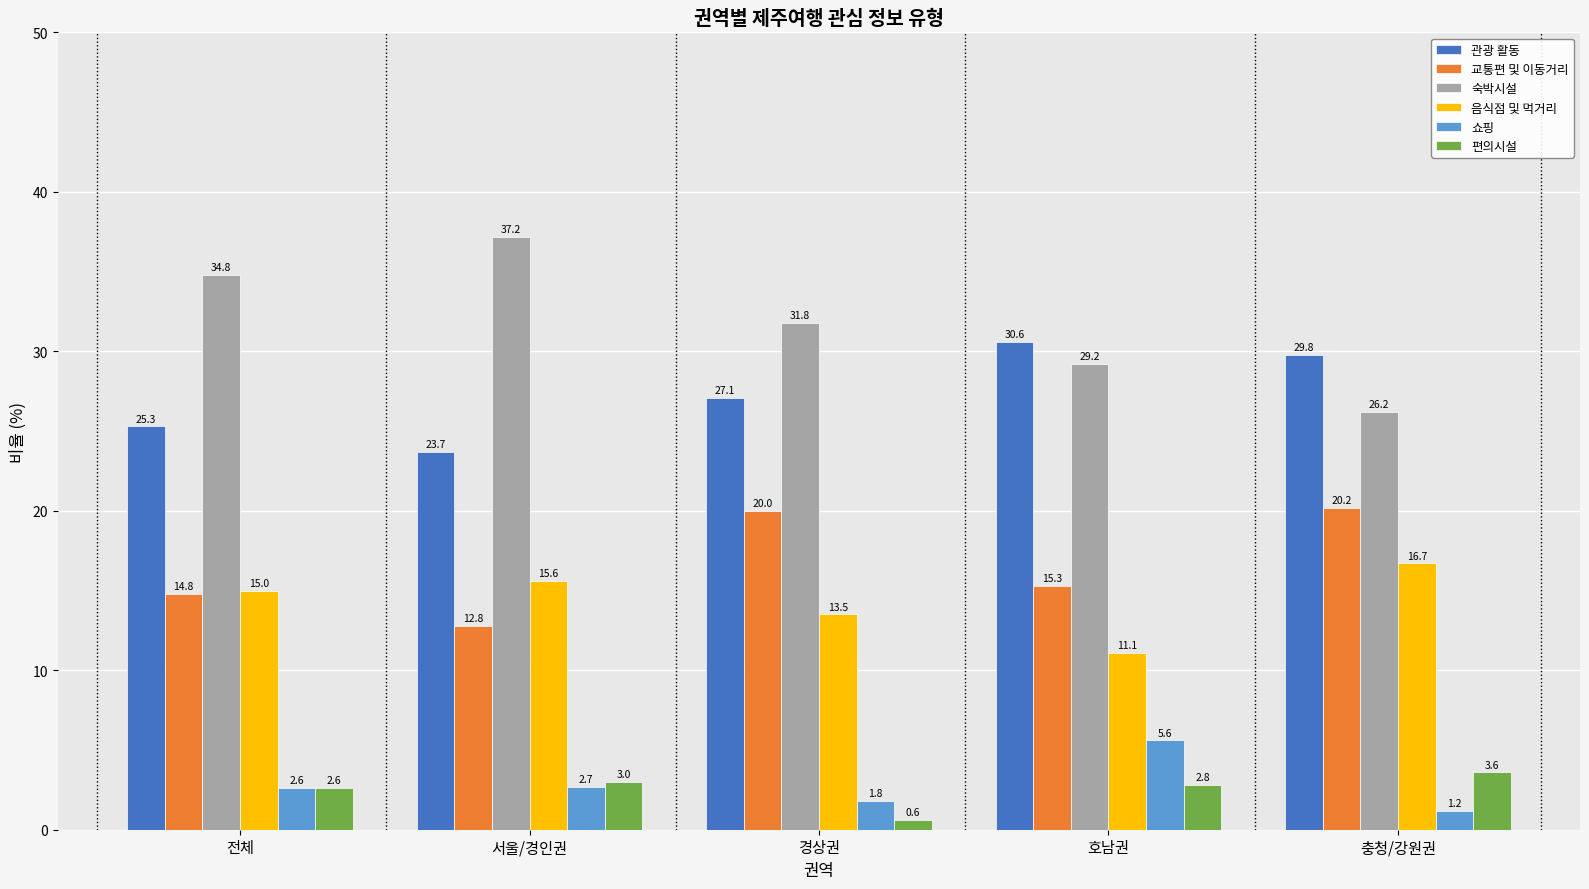

What is the value of the 음식점 및 먹거리 bar at the 2nd from the left?

15.6